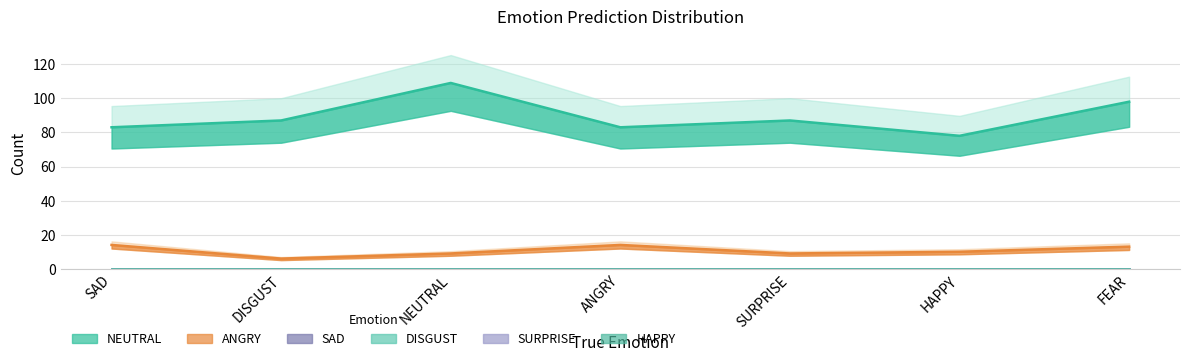

Rank the series at NEUTRAL from lowest to highest value.

SAD, DISGUST, SURPRISE, HAPPY, ANGRY, NEUTRAL